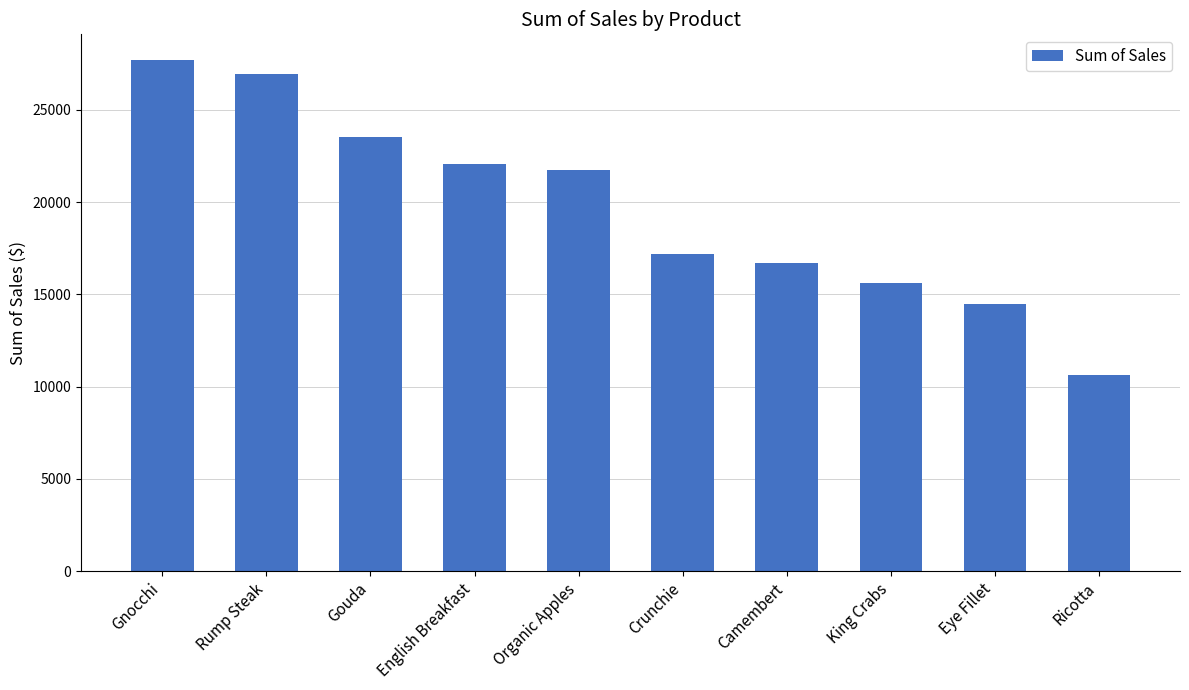

What position from the left is King Crabs?

8